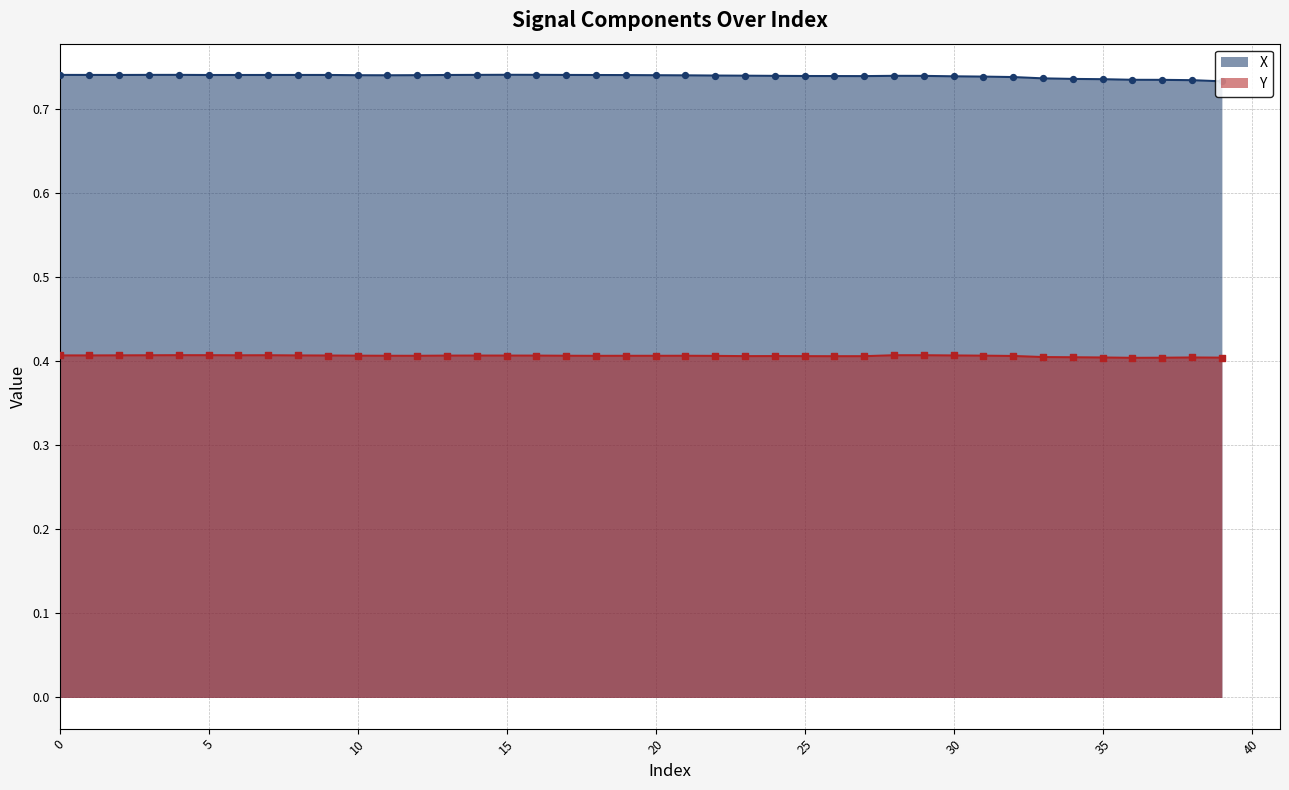

Which series reaches the maximum Y coordinate?

X